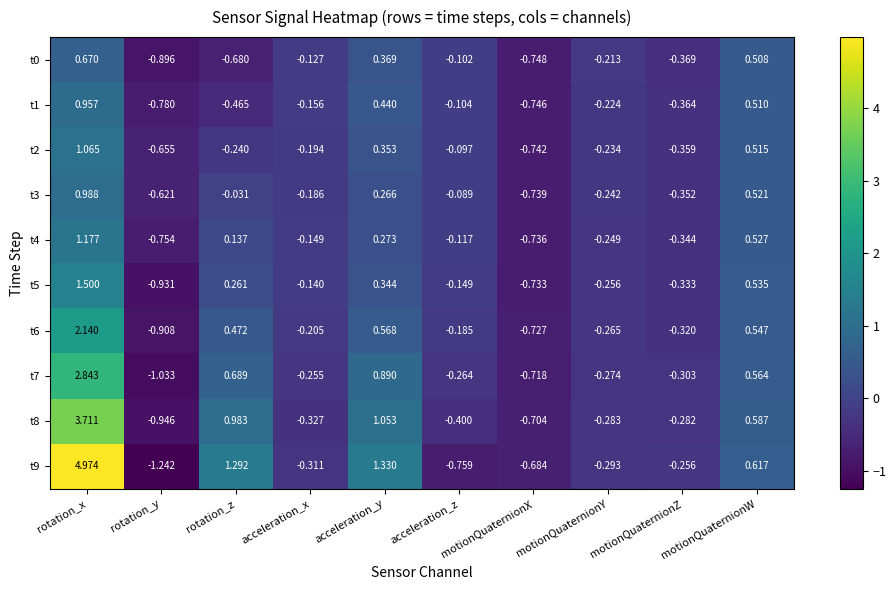

Which category has the lowest value in the t9 series?

rotation_y